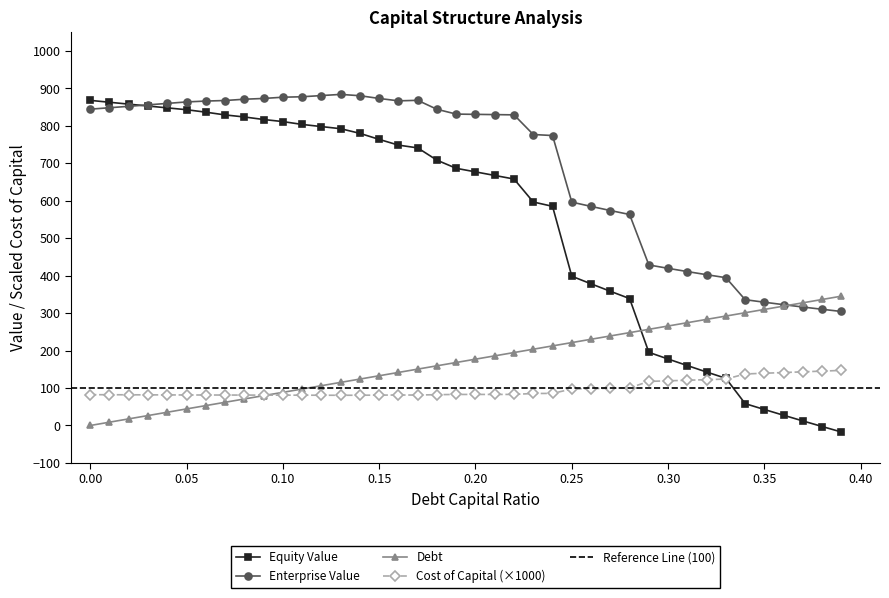

Is it true that Equity Value equals 868.2 at 0.00?

True